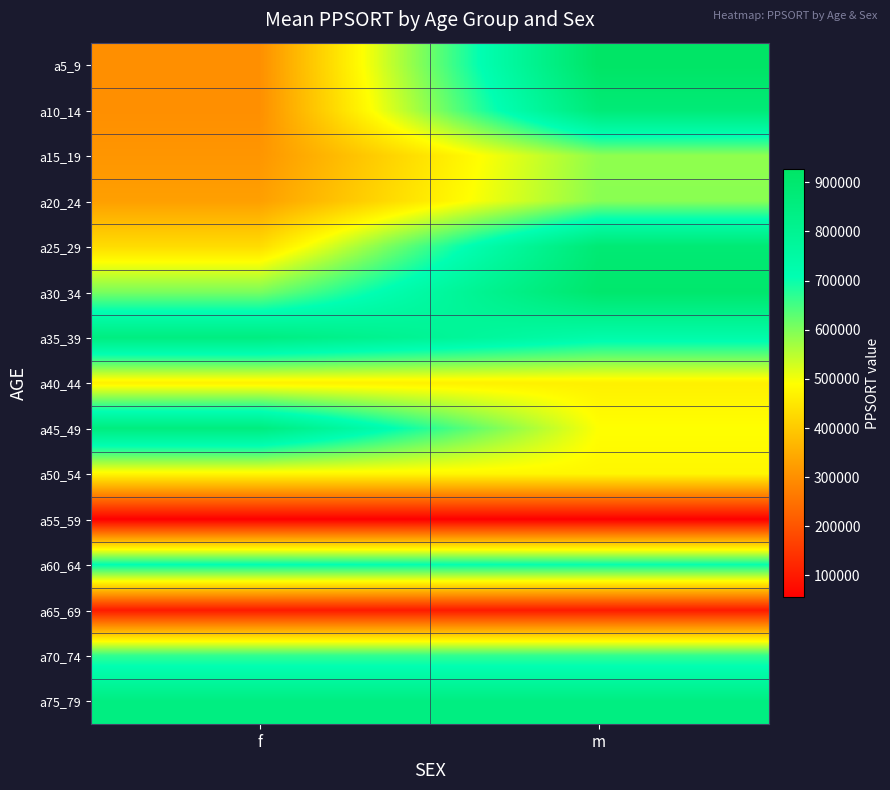

How many distinct data groups are displayed?

15